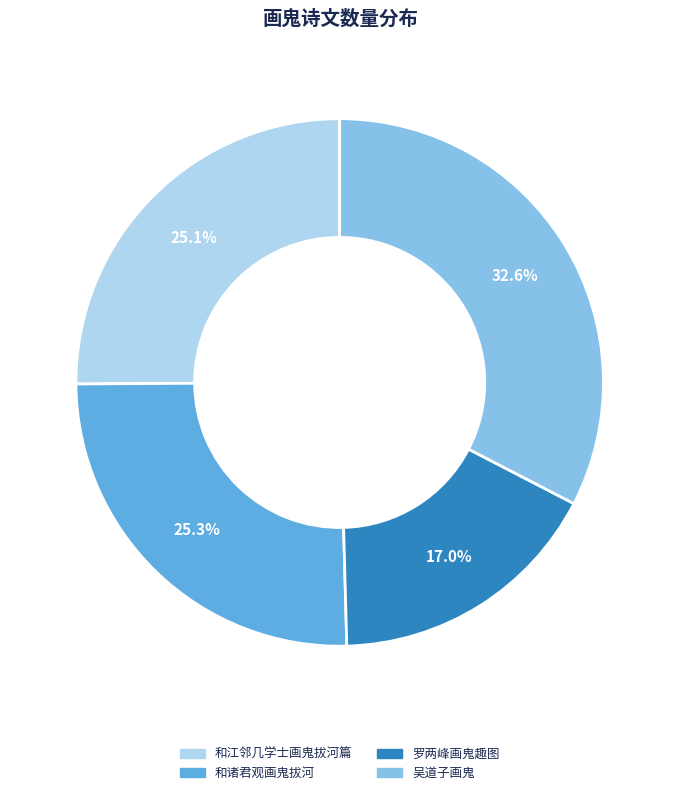

Count the number of slices in the pie.

4